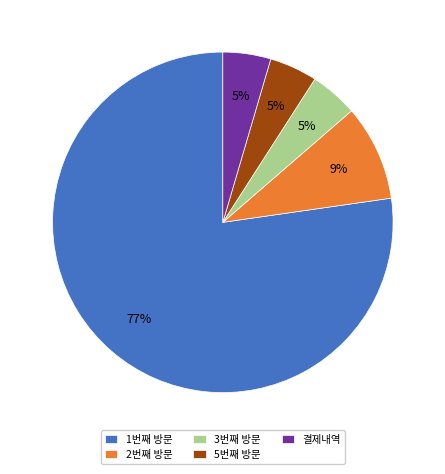

What percentage is the 5번째 방문 slice, to the nearest percent?

5%